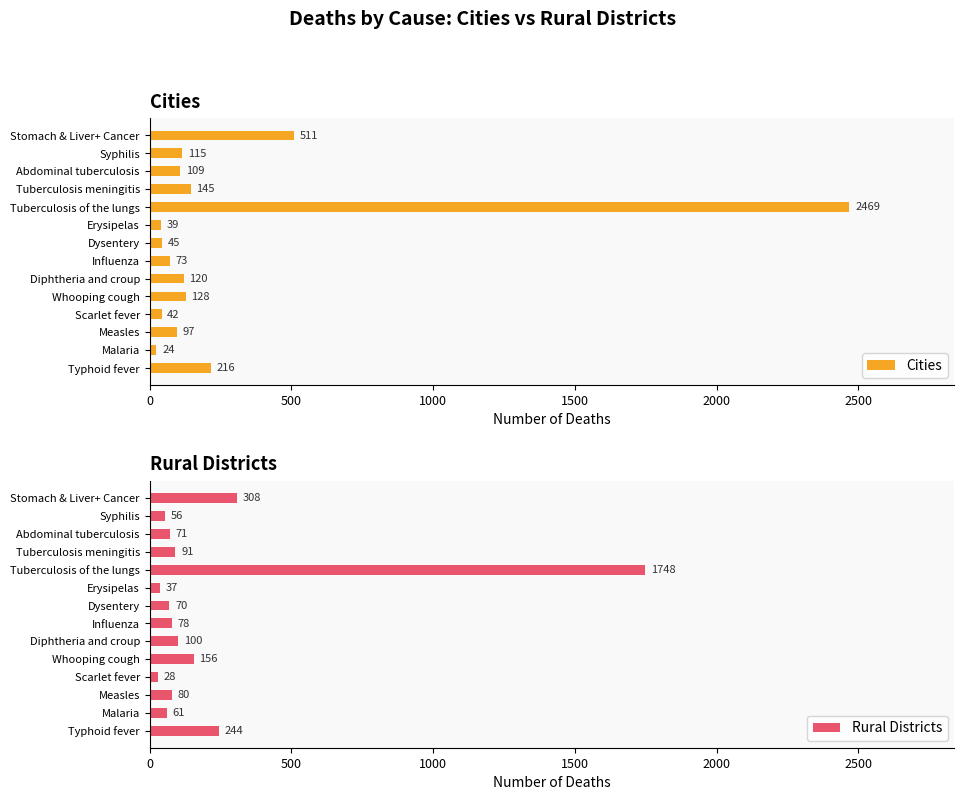

Rank the categories by Cities value from lowest to highest.

Malaria, Erysipelas, Scarlet fever, Dysentery, Influenza, Measles, Abdominal tuberculosis, Syphilis, Diphtheria and croup, Whooping cough, Tuberculosis meningitis, Typhoid fever, Stomach & Liver+ Cancer, Tuberculosis of the lungs